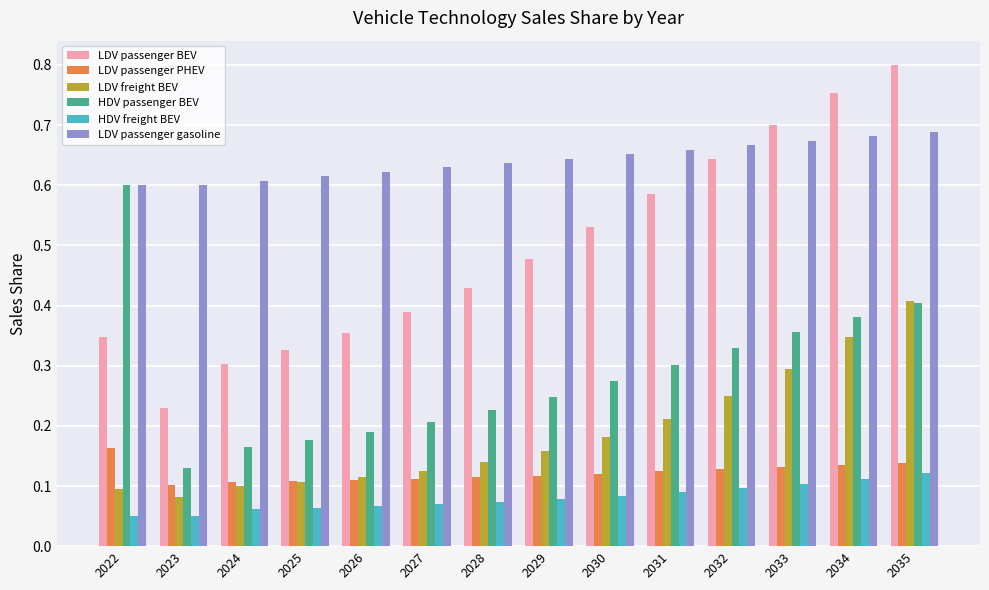

Are the bars horizontal?

No